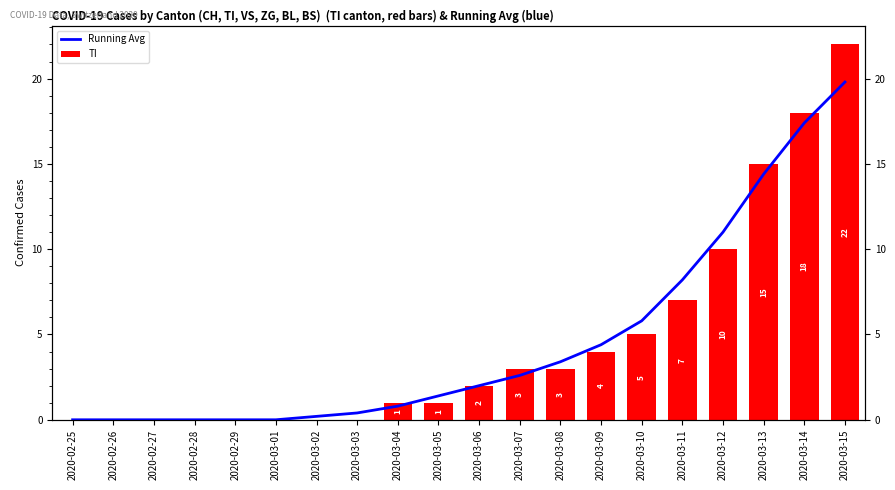

What is the difference between the maximum and minimum values in the TI series?

22.0